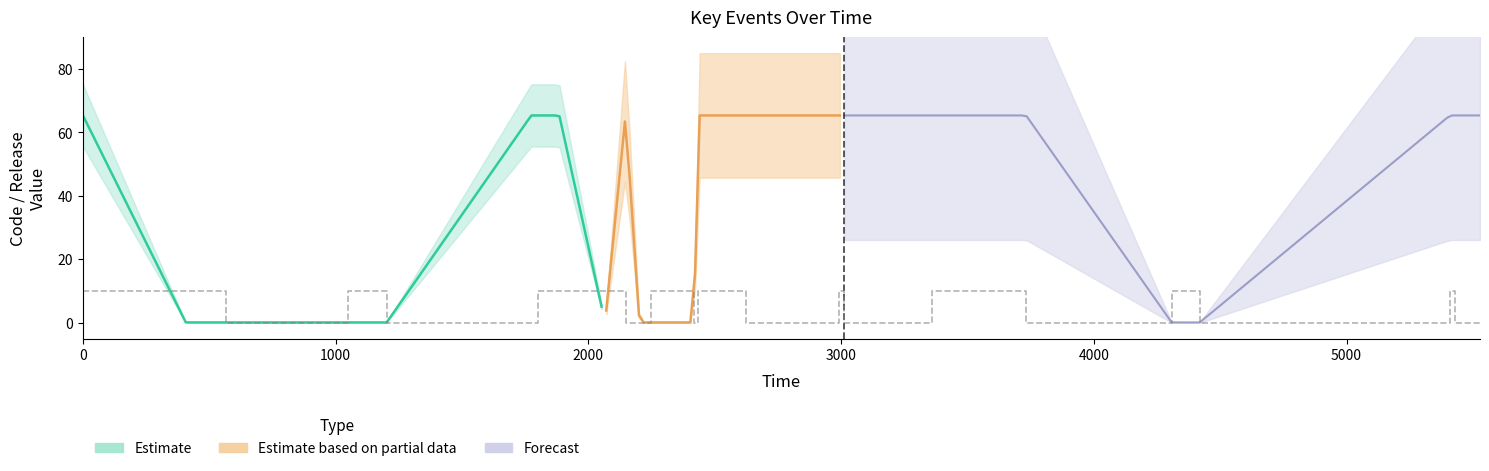

The value at 19 is 15. True or false?

False